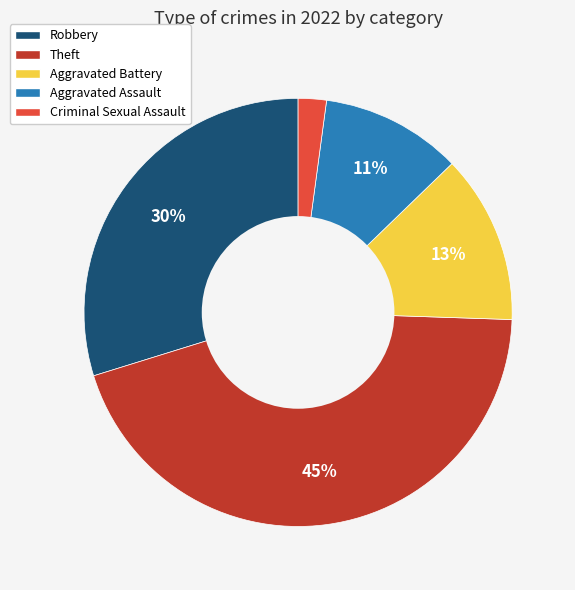

What is the ratio of the value at Aggravated Battery to the value at Theft?

0.3